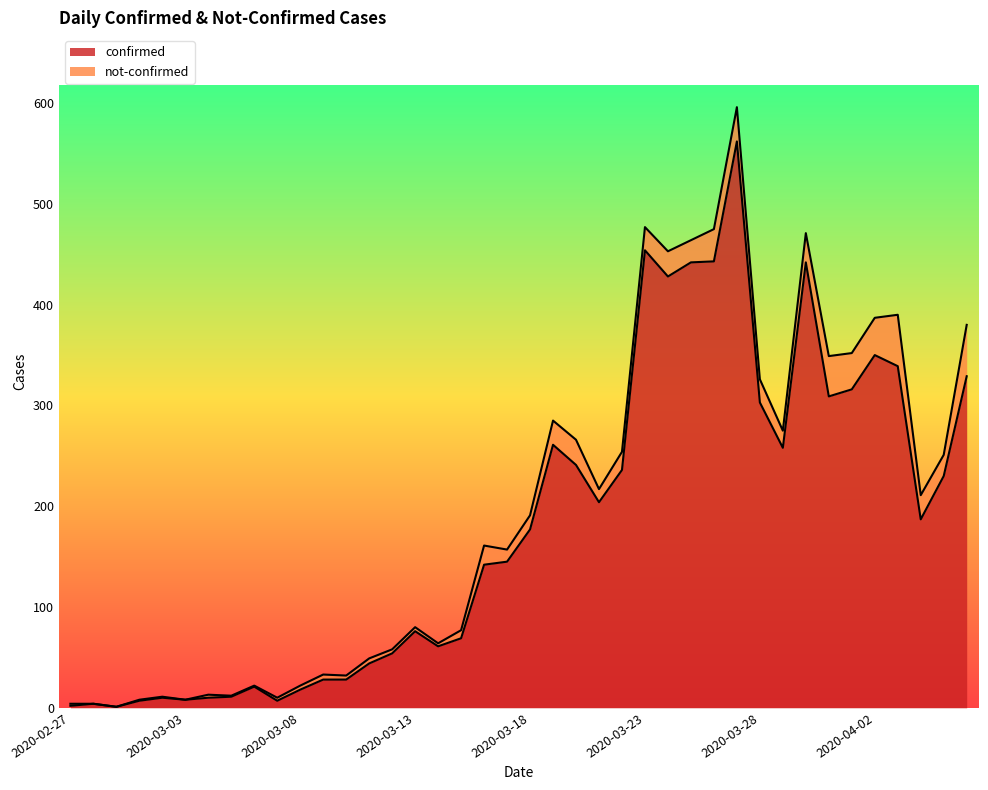

The value at 2020-03-31 is 309. True or false?

True